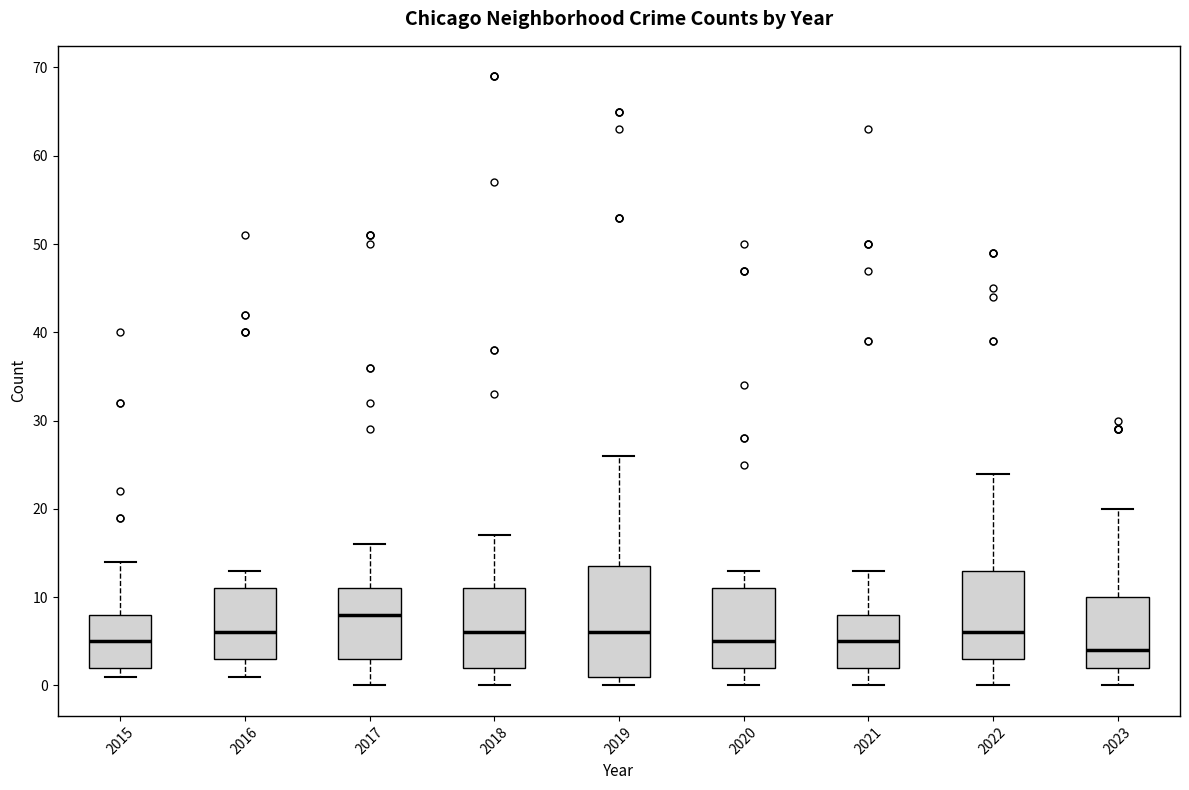

Comparing the boxes themselves (not the whiskers), which one is the tallest?

2019